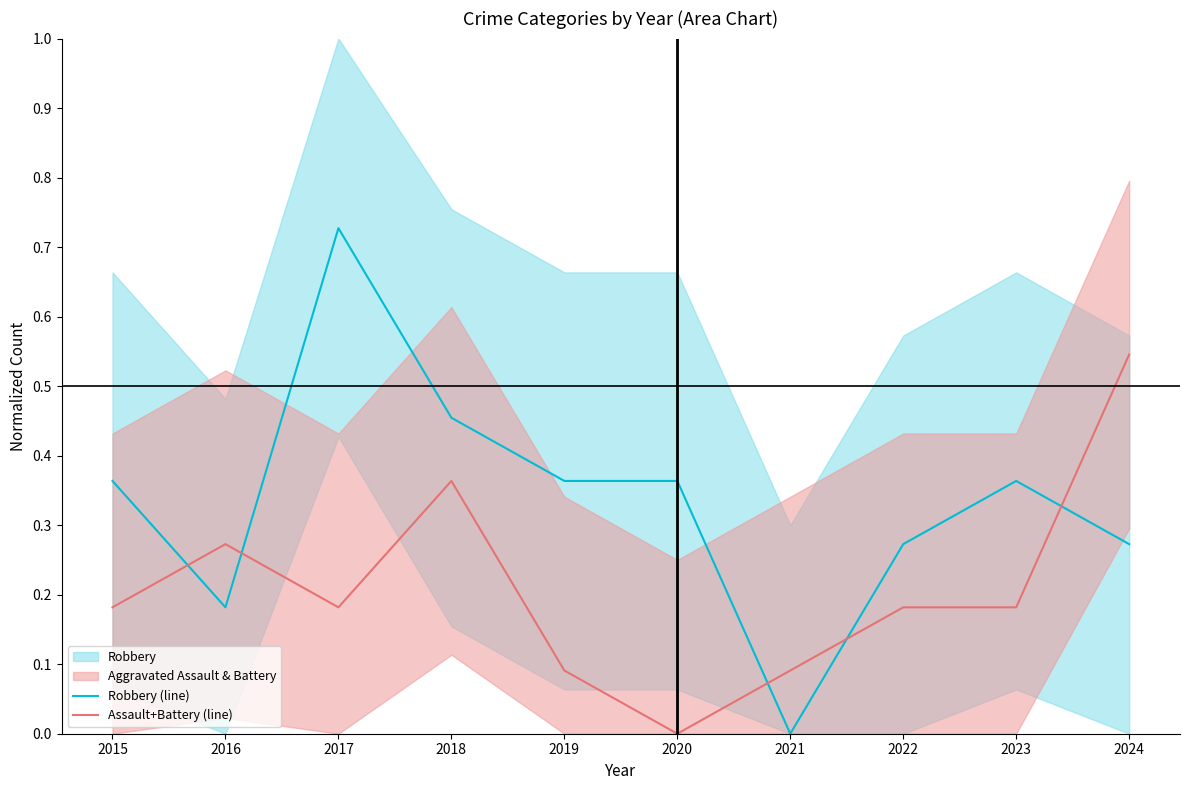

Reading right to left, list all the values displayed in this chart.

Robbery (line): 0.3	0.4	0.3	0.0	0.4	0.4	0.5	0.7	0.2	0.4
Assault+Battery (line): 0.5	0.2	0.2	0.1	0.0	0.1	0.4	0.2	0.3	0.2